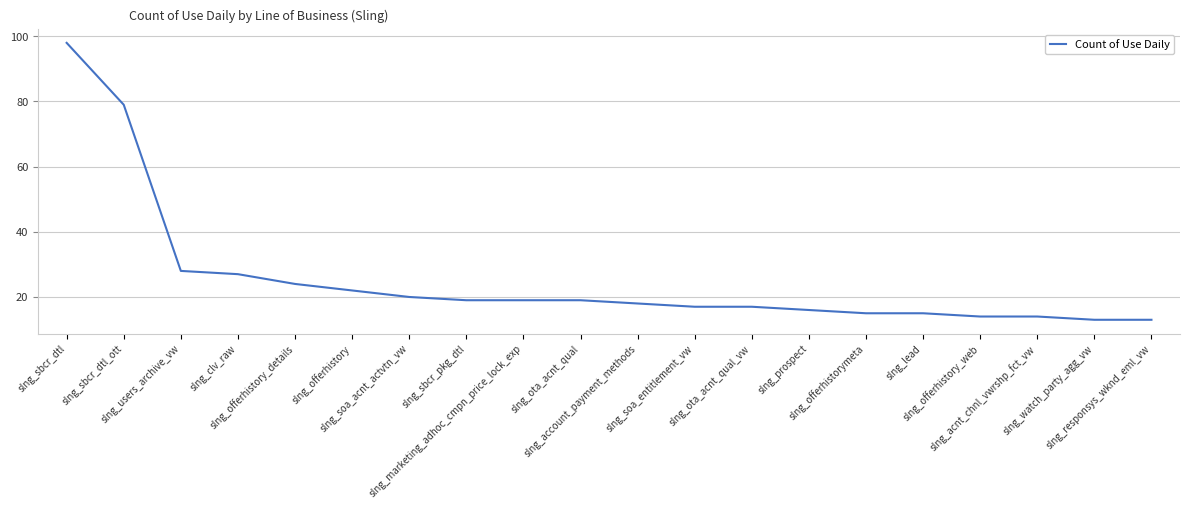

Which category has the highest value across all series?

slng_sbcr_dtl